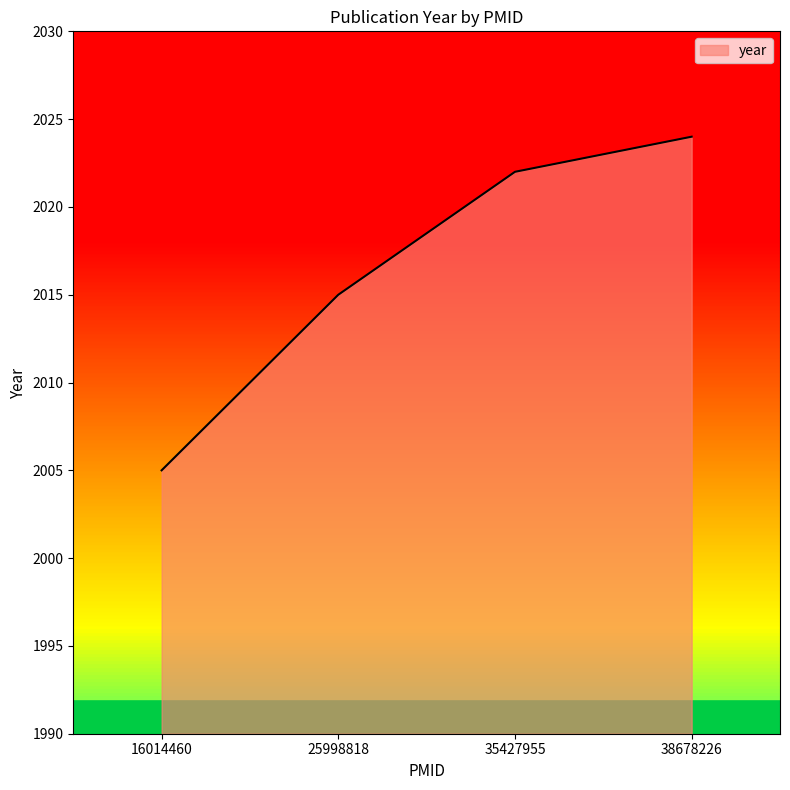

The chart shows a value of 1379 at 16014460. True or false?

False